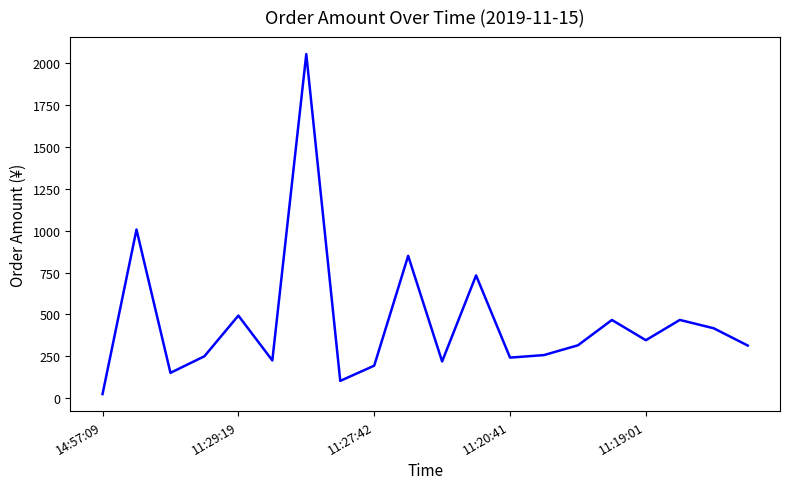

What is the maximum value shown in the chart?

2055.0